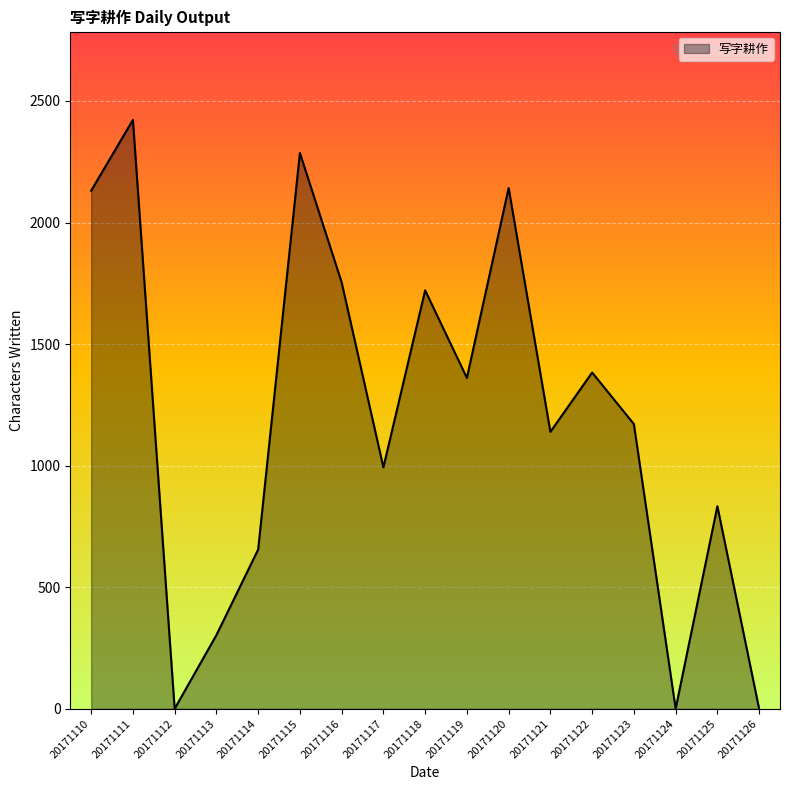

How many distinct data groups are displayed?

1